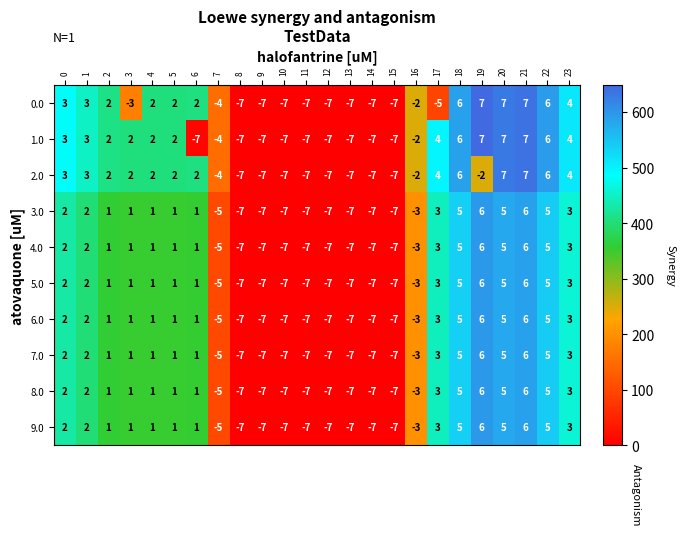

Is the value of 3.0 at 12 greater than the value of 8.0 at 3?

No